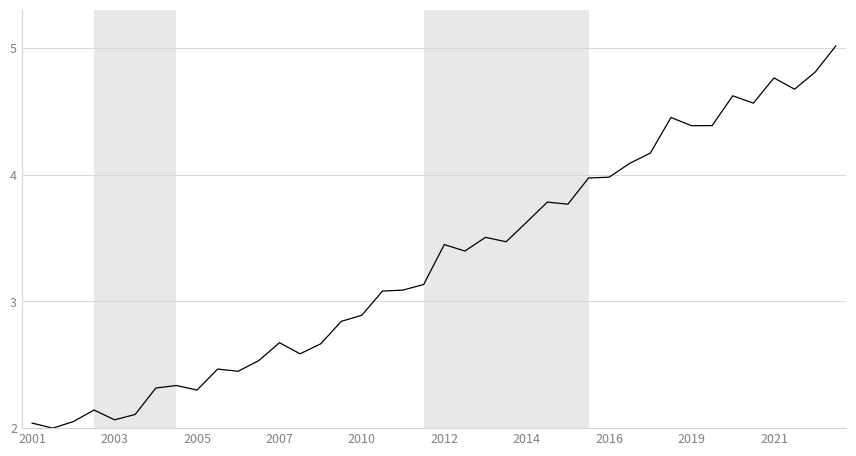

What is the sum of all values?

132.7